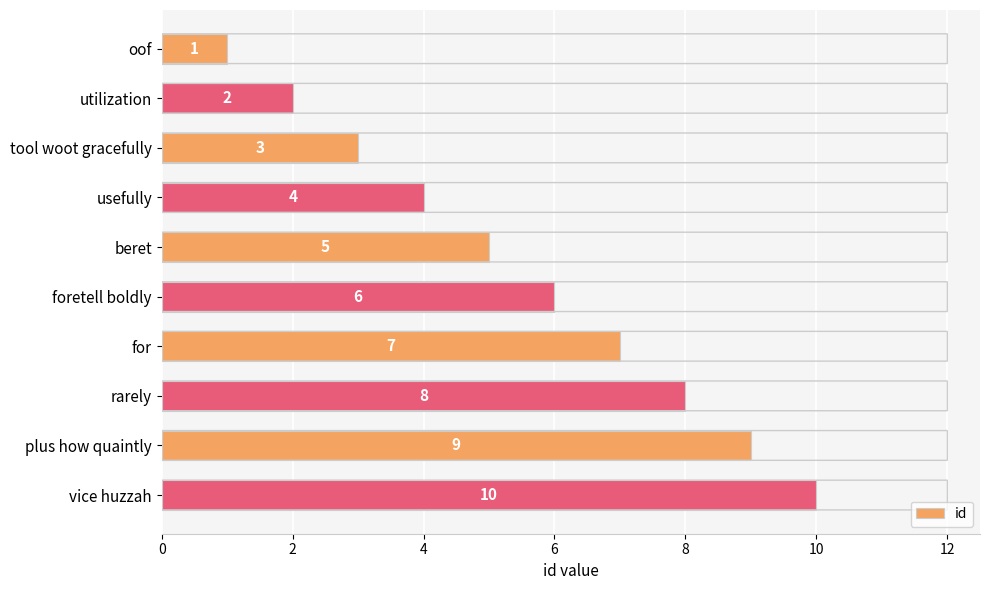

At which label is the value closest to 5?

beret